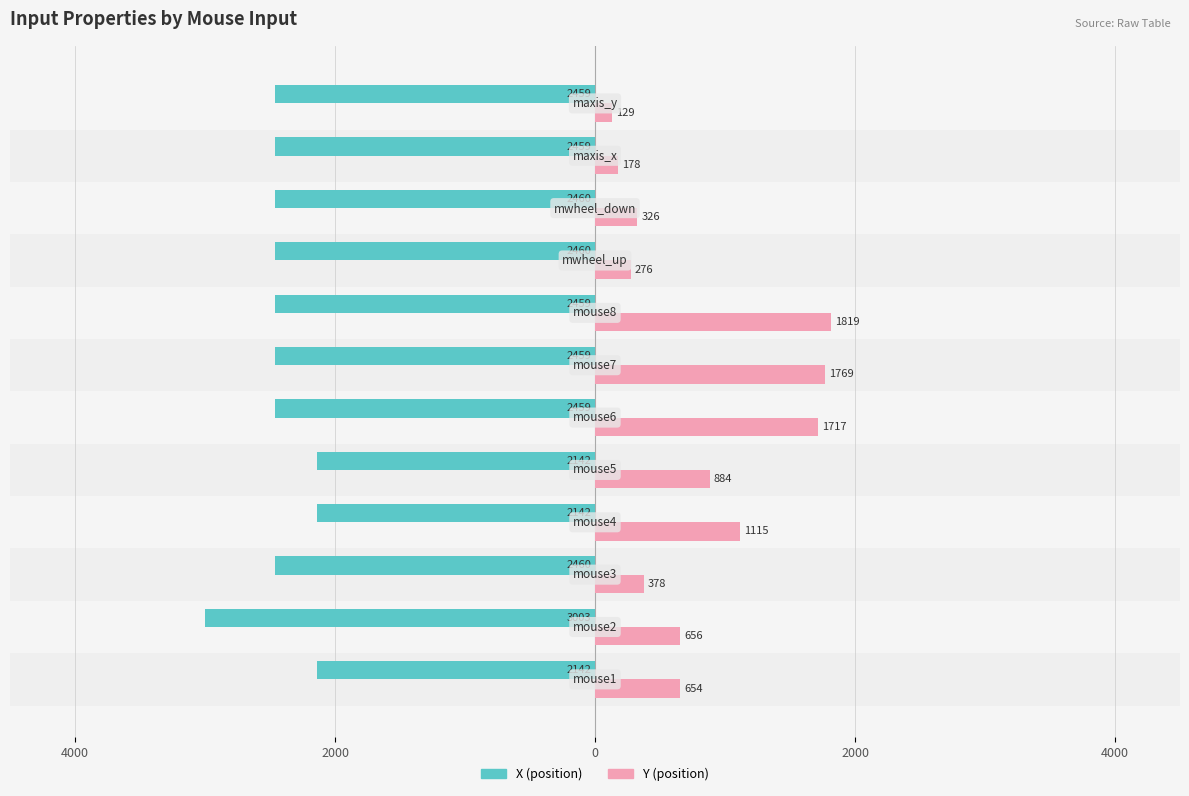

How many bars are there in each group?

2